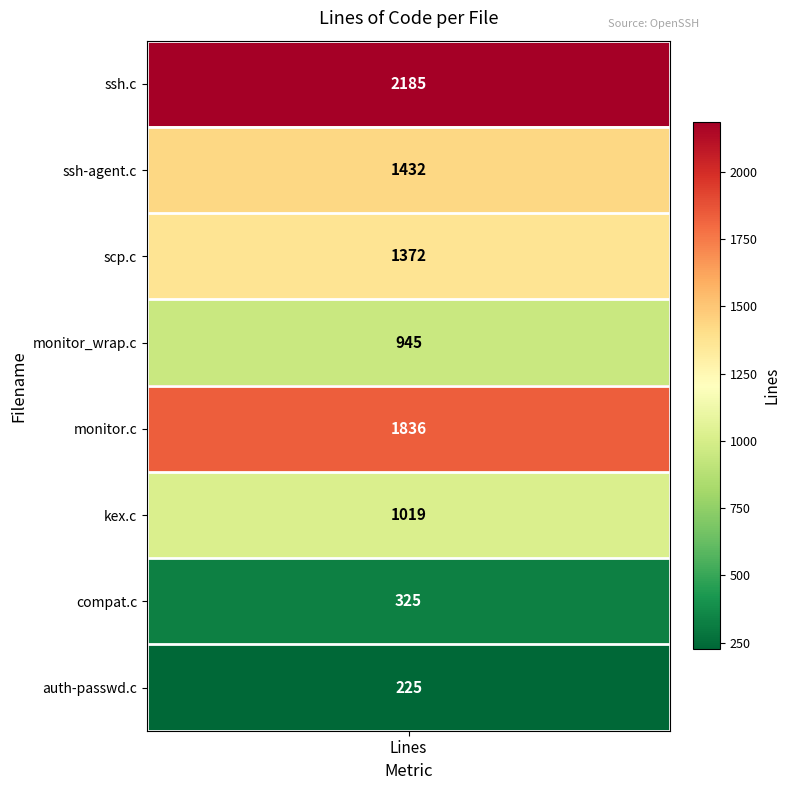

What is the difference between the values at 6 and 1?

1107